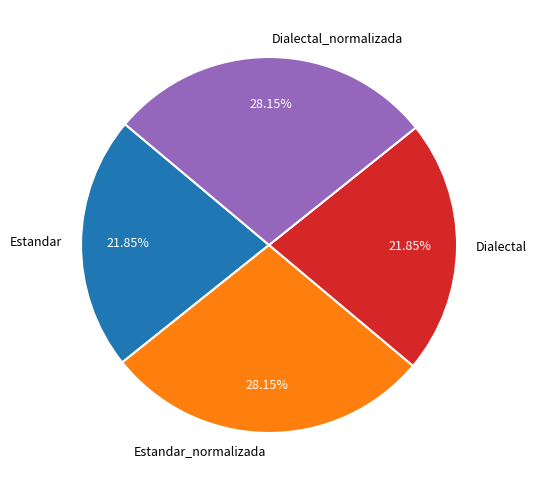

To the nearest percent, what percentage of the pie is Dialectal_normalizada?

28%